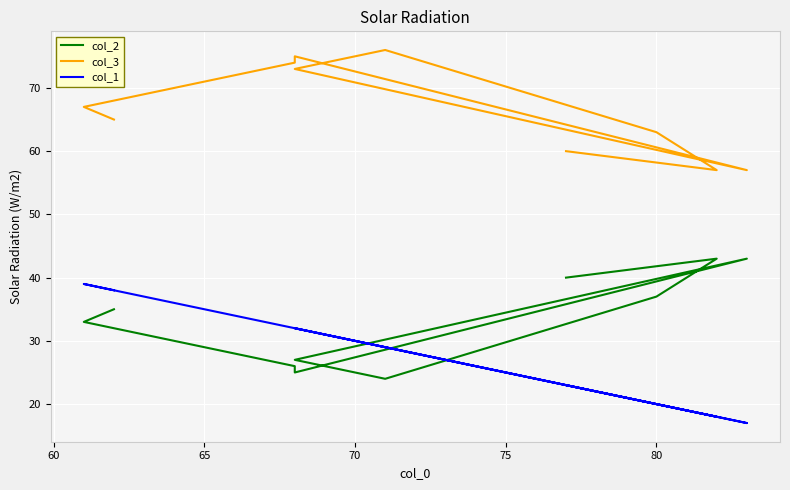

What is the difference between the col_2 values at 65 and 75?

17